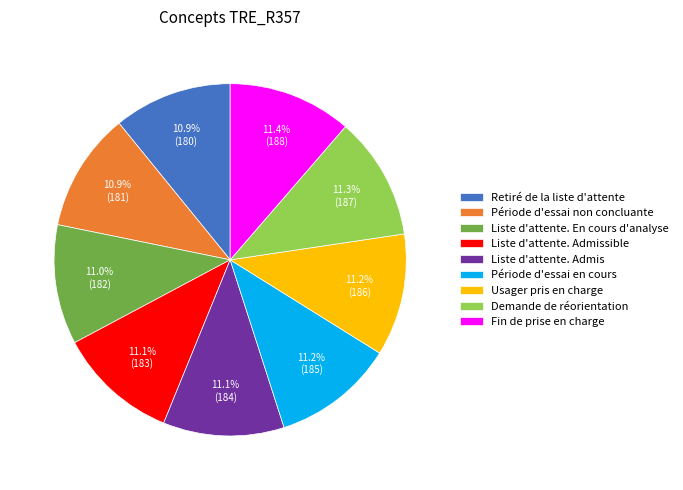

Count the number of slices in the pie.

9